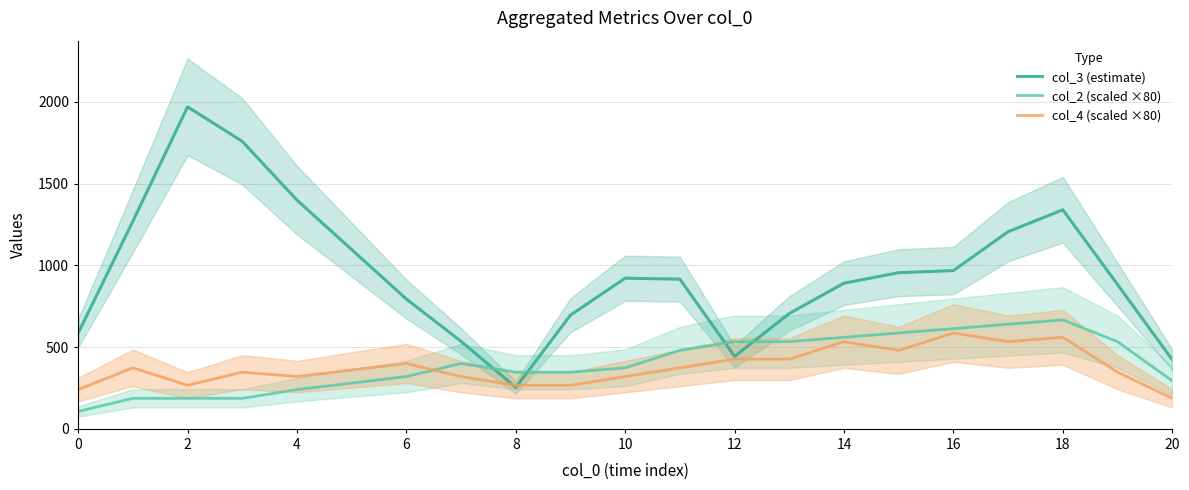

True or false: col_2 (scaled ×80) and col_3 (estimate) cross at least once.

True